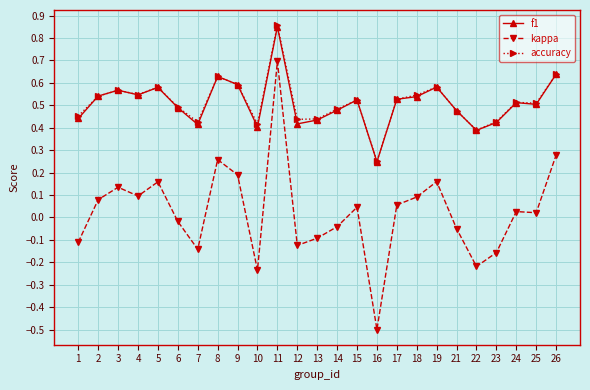

Count the accuracy values in the range 0 to 1.

25